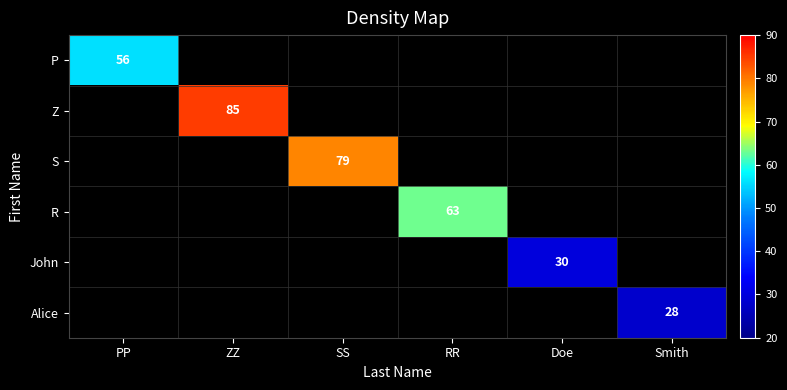

The value of Alice at Smith is 28. True or false?

True